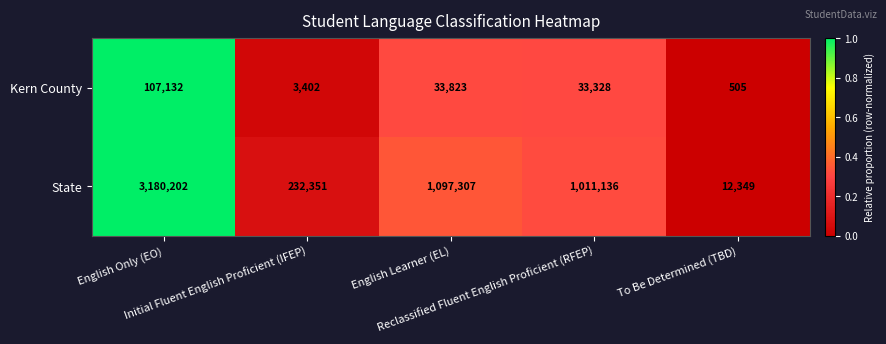

Rank the series at Reclassified Fluent English Proficient (RFEP) from highest to lowest value.

State, Kern County